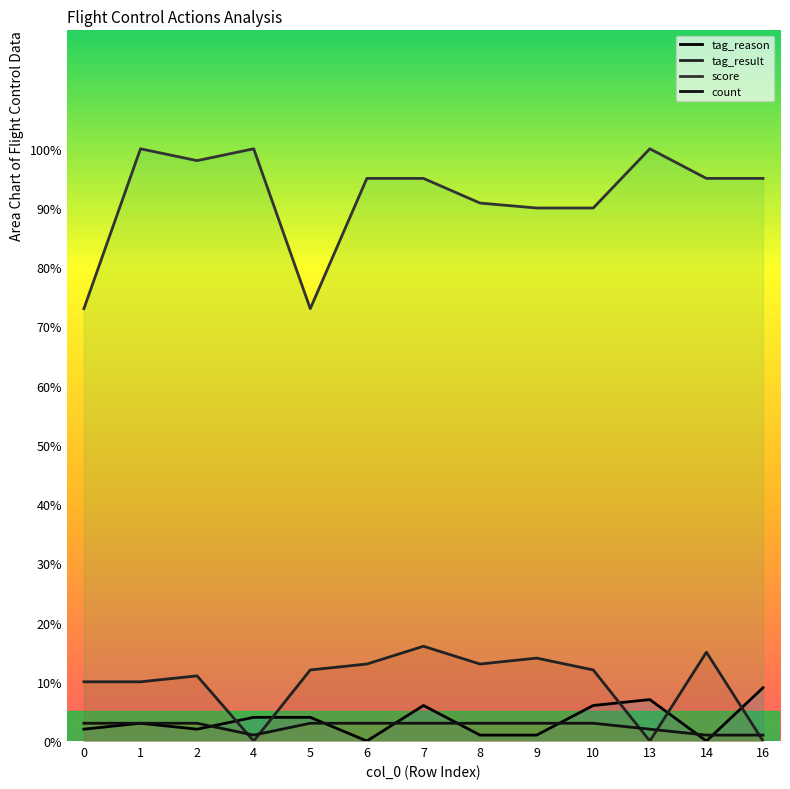

What is the total value across all series at 8?

107.8